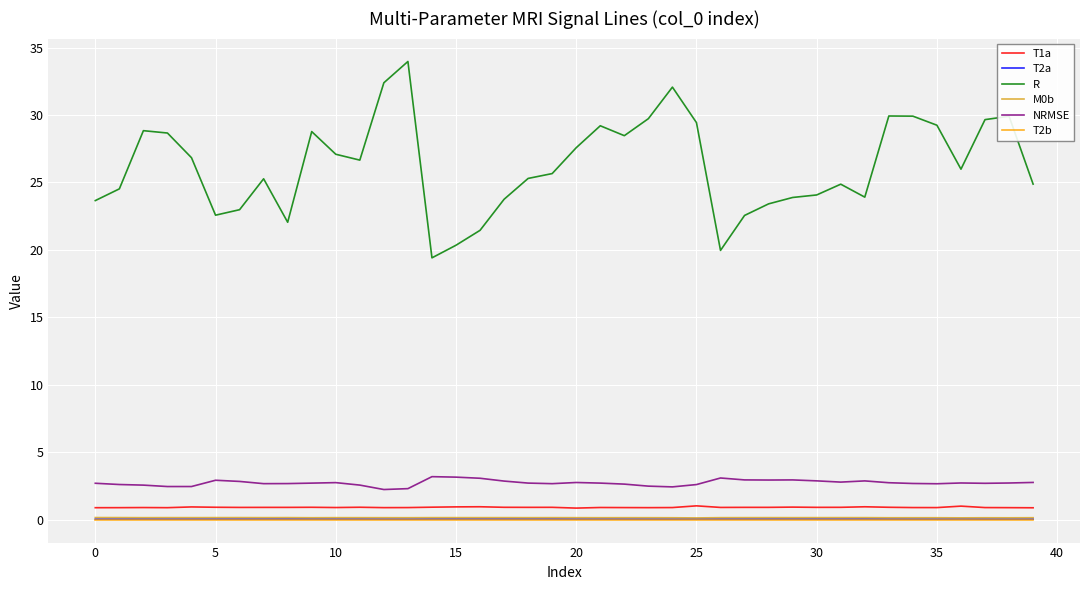

Which series has the largest range (max minus min)?

R